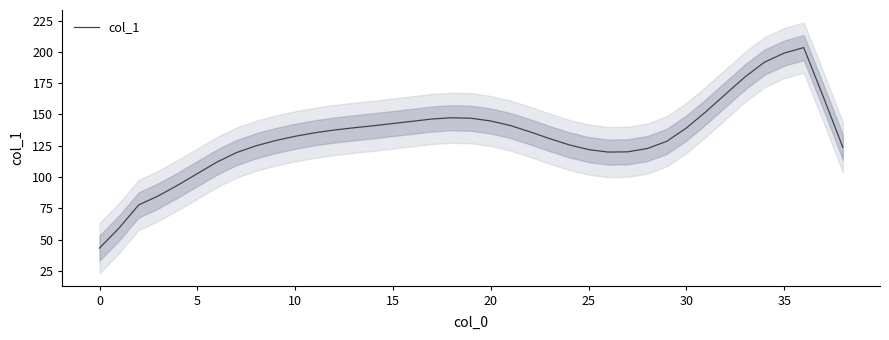

What is the ratio of the value at 11 to the value at 14?

1.0